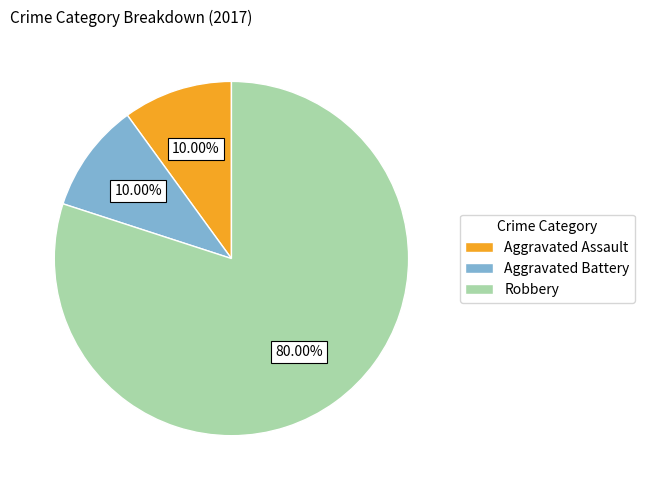

Which has a higher value, Aggravated Battery or Robbery?

Robbery